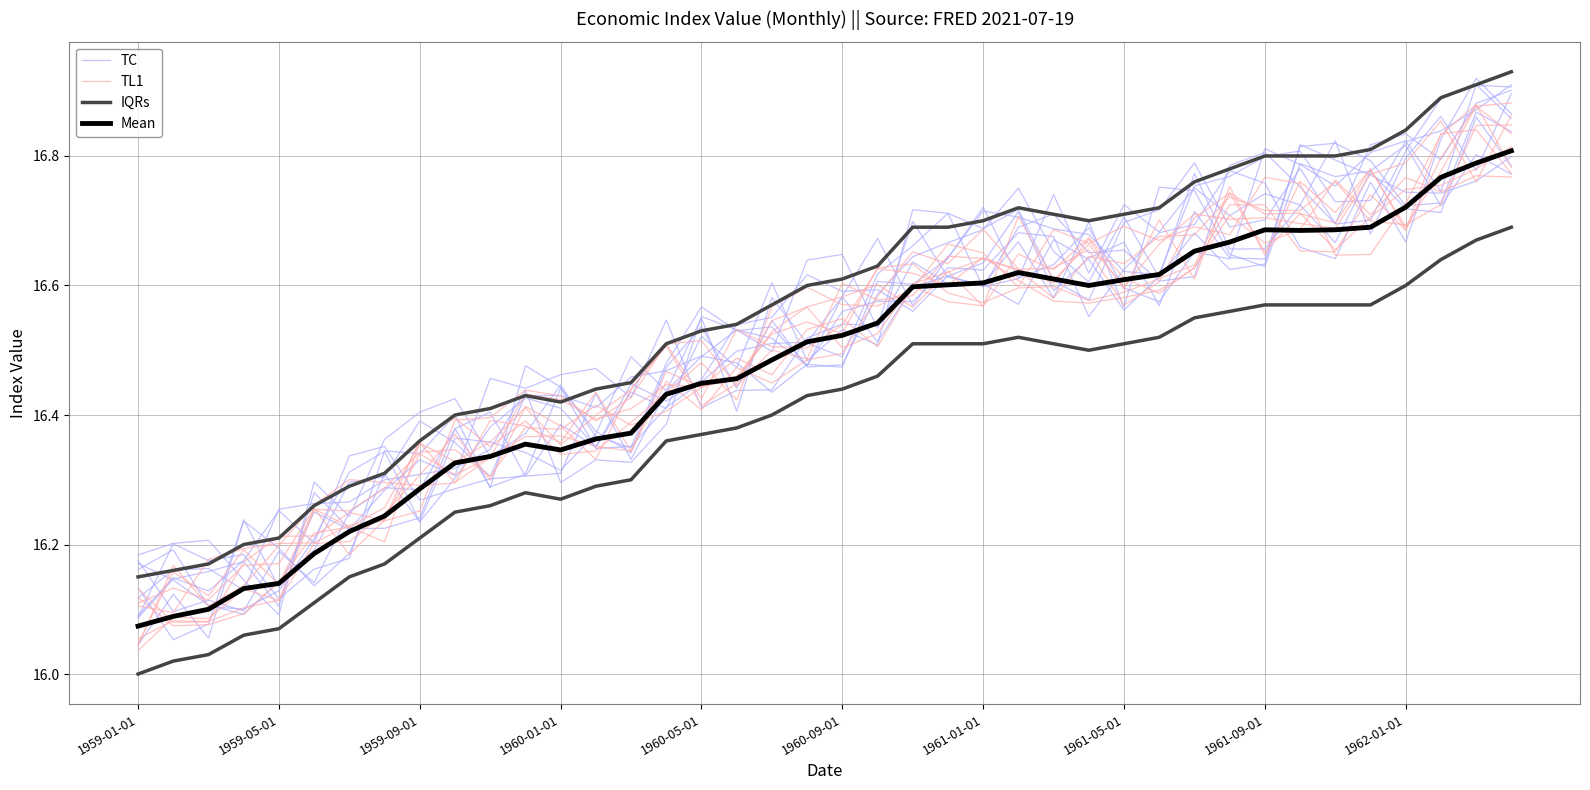

Between 13 and 23, which is larger?

23